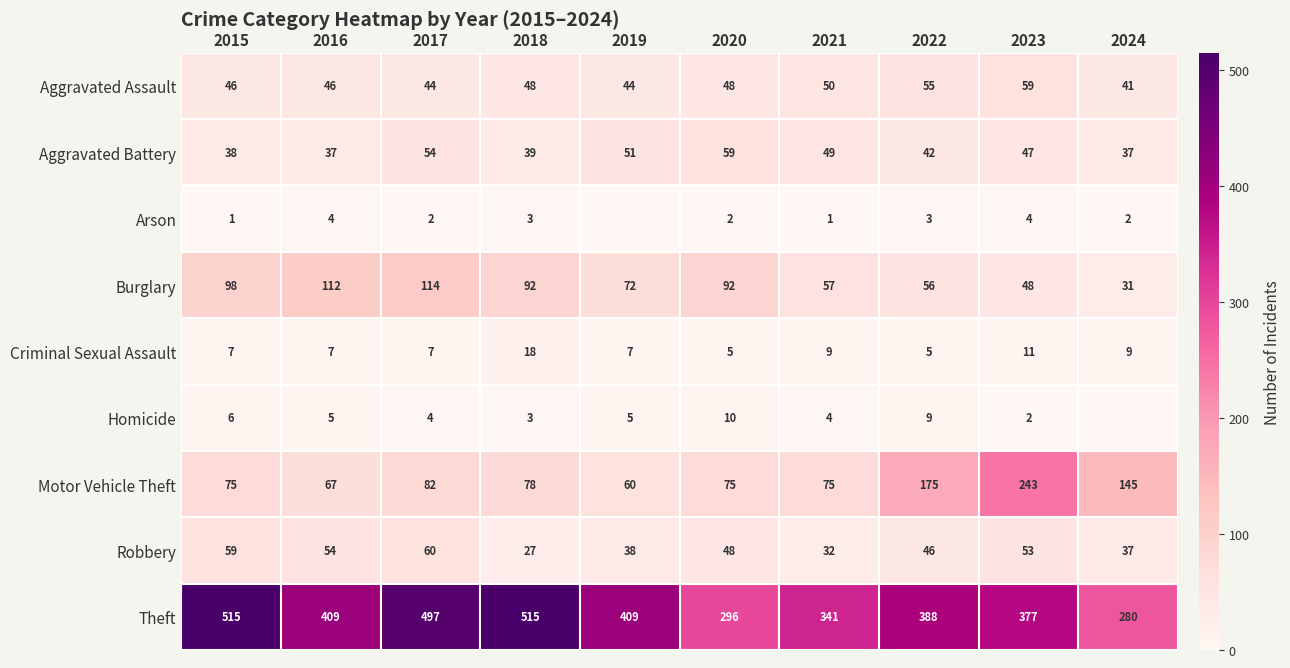

At which label does Aggravated Battery first exceed 47?

2017